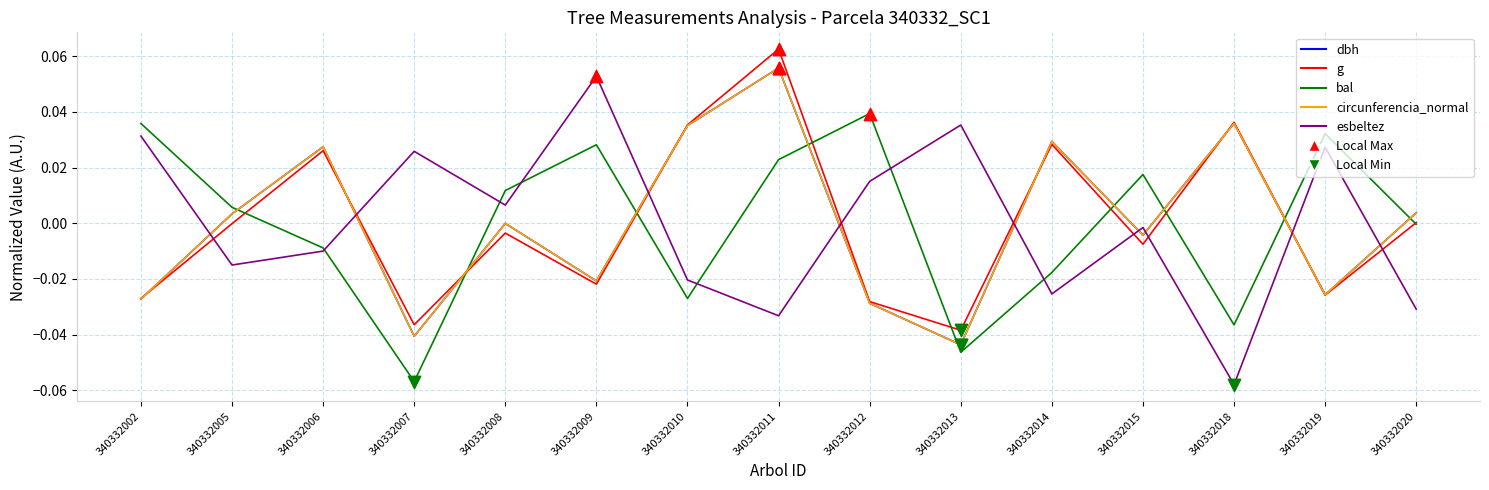

At which category is the sum across all series the highest?

340332011